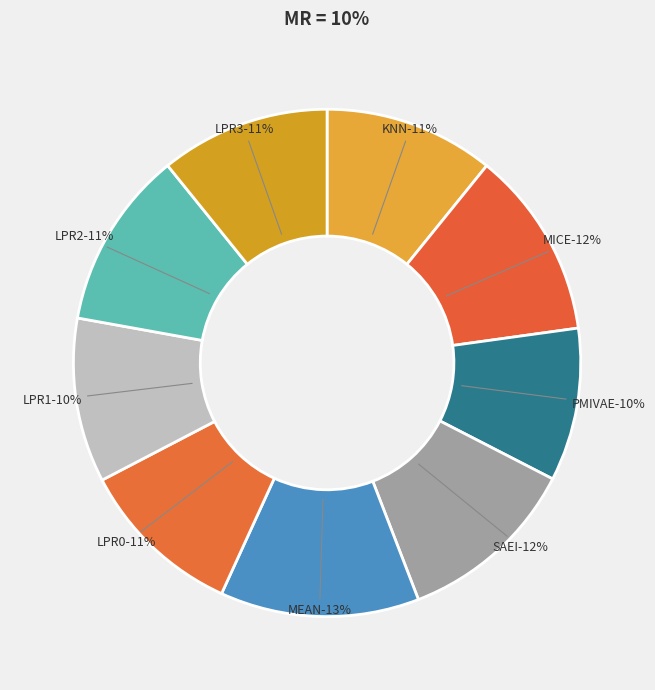

What is the smallest slice in the pie chart?

PMIVAE